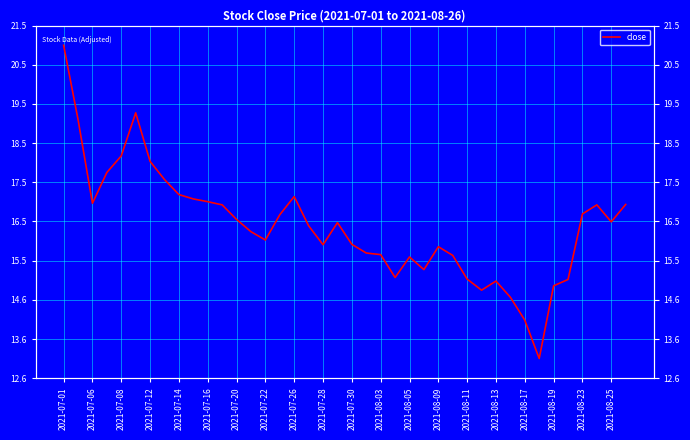

How many points are lower than both their immediate neighbors (excluding endpoints)?

8